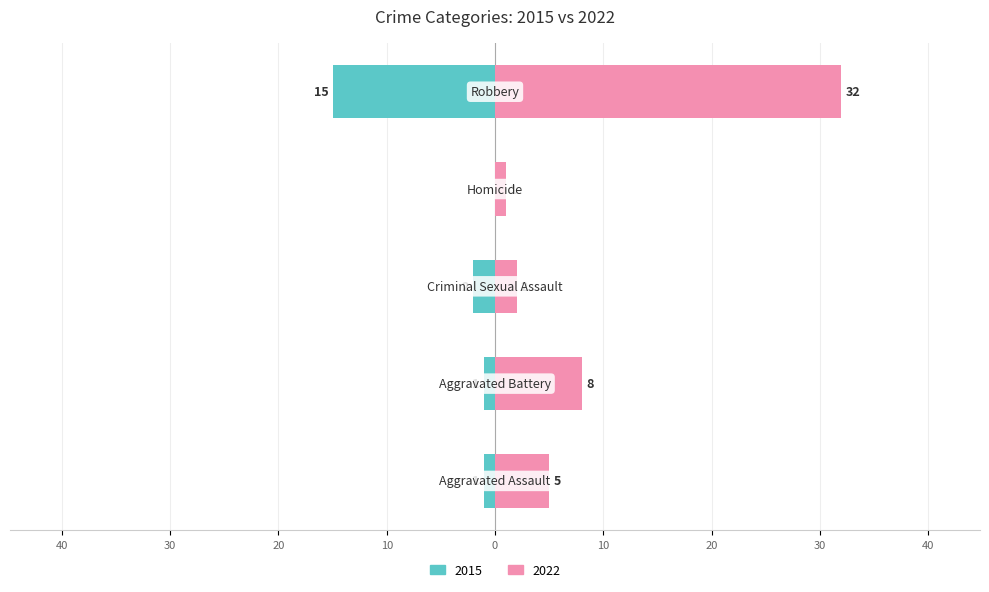

What is the label of the 1st bar from the left?

Aggravated Assault